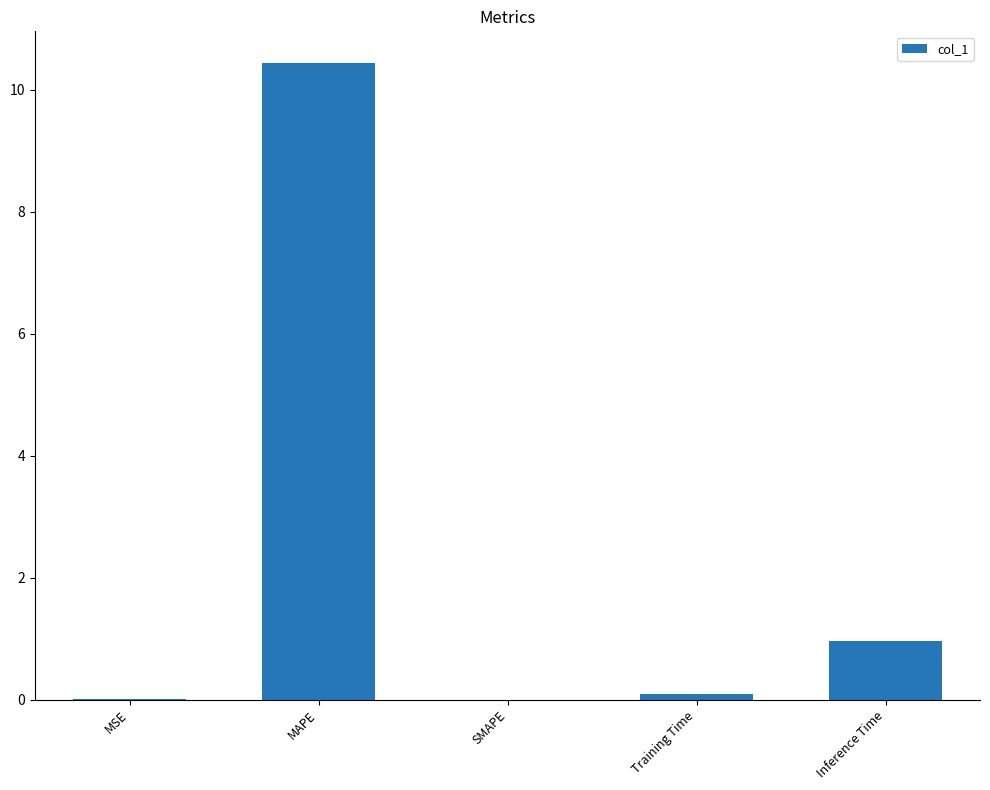

What is the greatest value displayed?

10.4